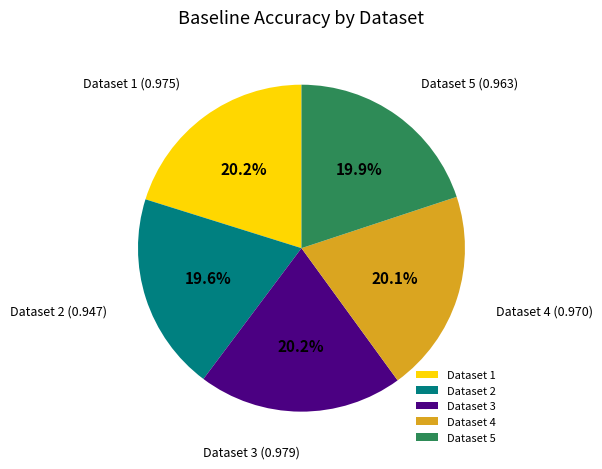

Does any single category account for the majority?

No